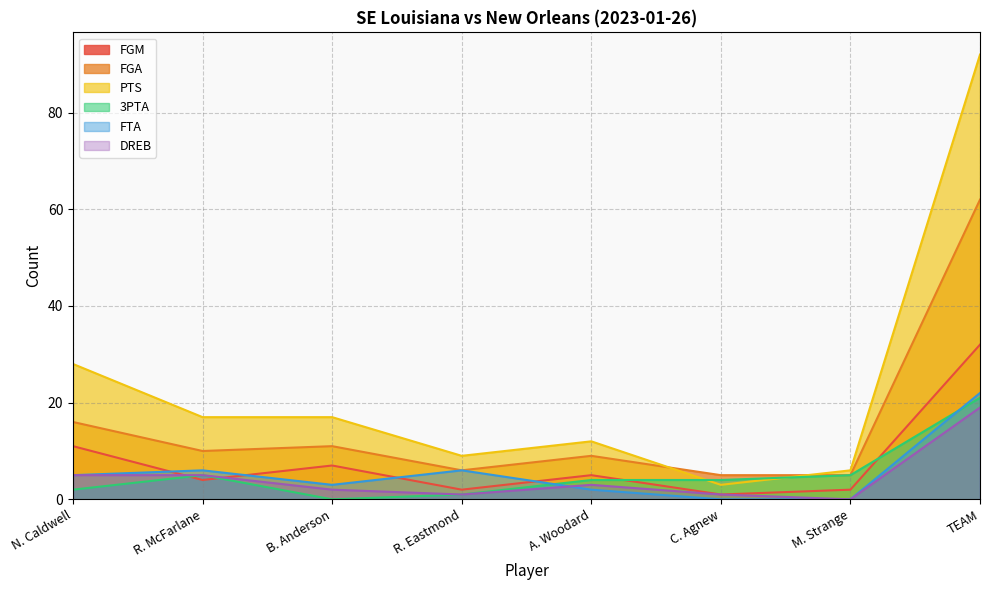

Which series changed the most between B. Anderson and C. Agnew?

PTS